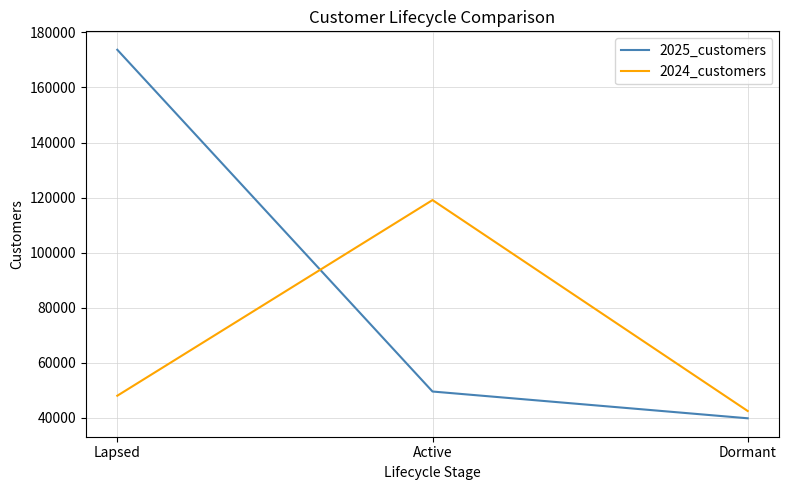

Reading left to right, list all the values displayed in this chart.

2025_customers: 173689	49583	39860
2024_customers: 48056	119105	42505